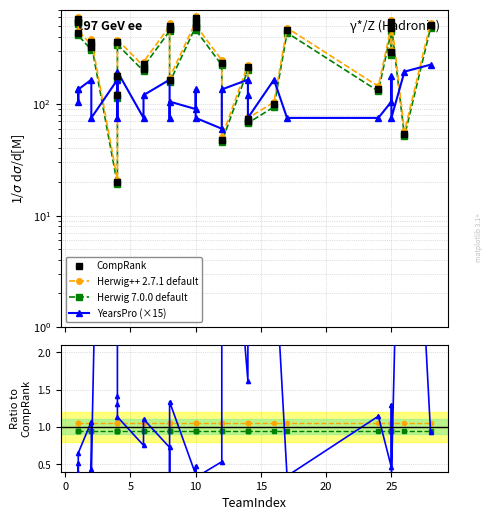

True or false: Herwig 7.0.0 default and CompRank intersect in this chart.

False